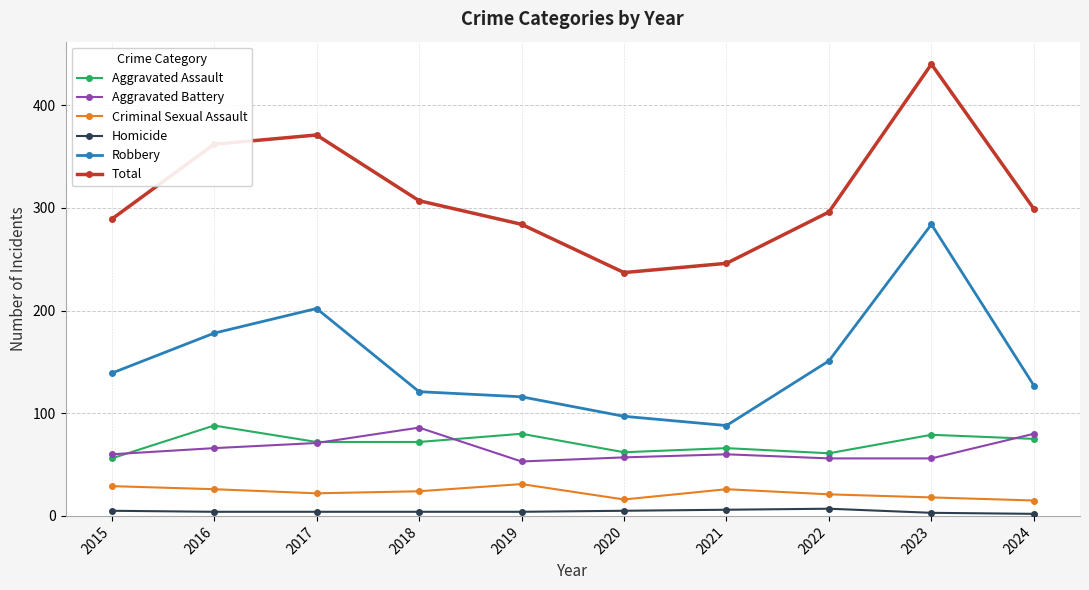

True or false: Robbery has more than 1 interior local peaks.

True